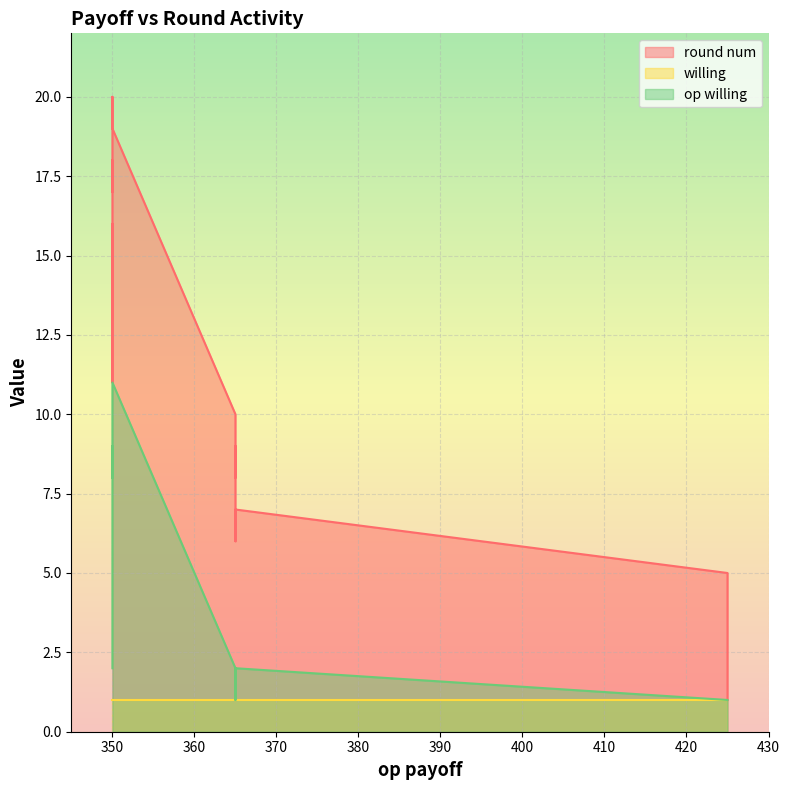

What is the sum of the willing values at 365 and 350?

2